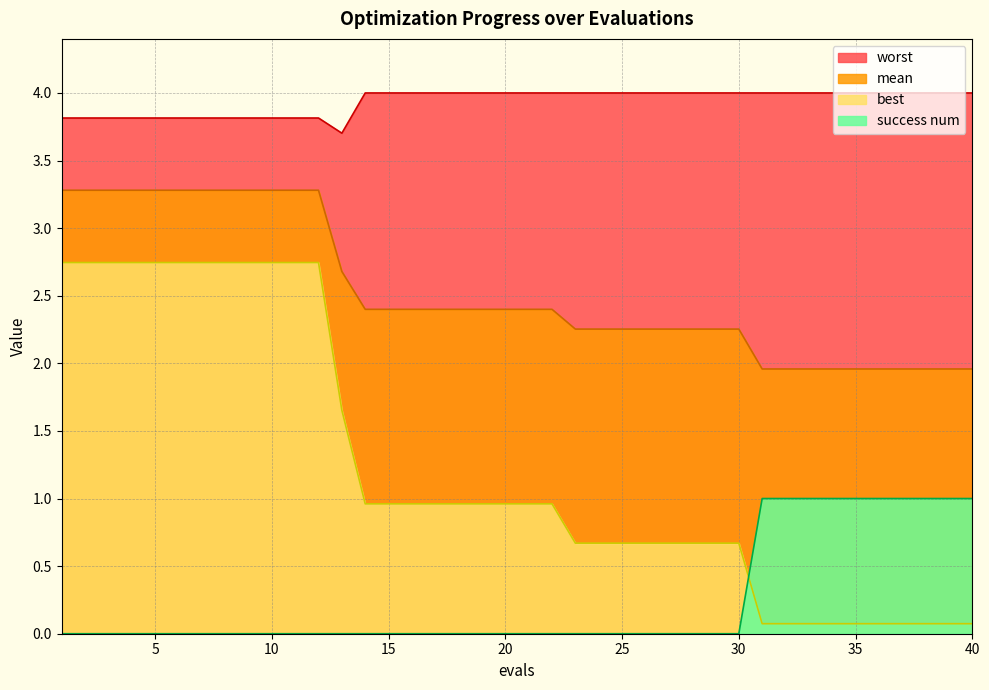

What is the sum of the mean values at 36 and 37?

3.9